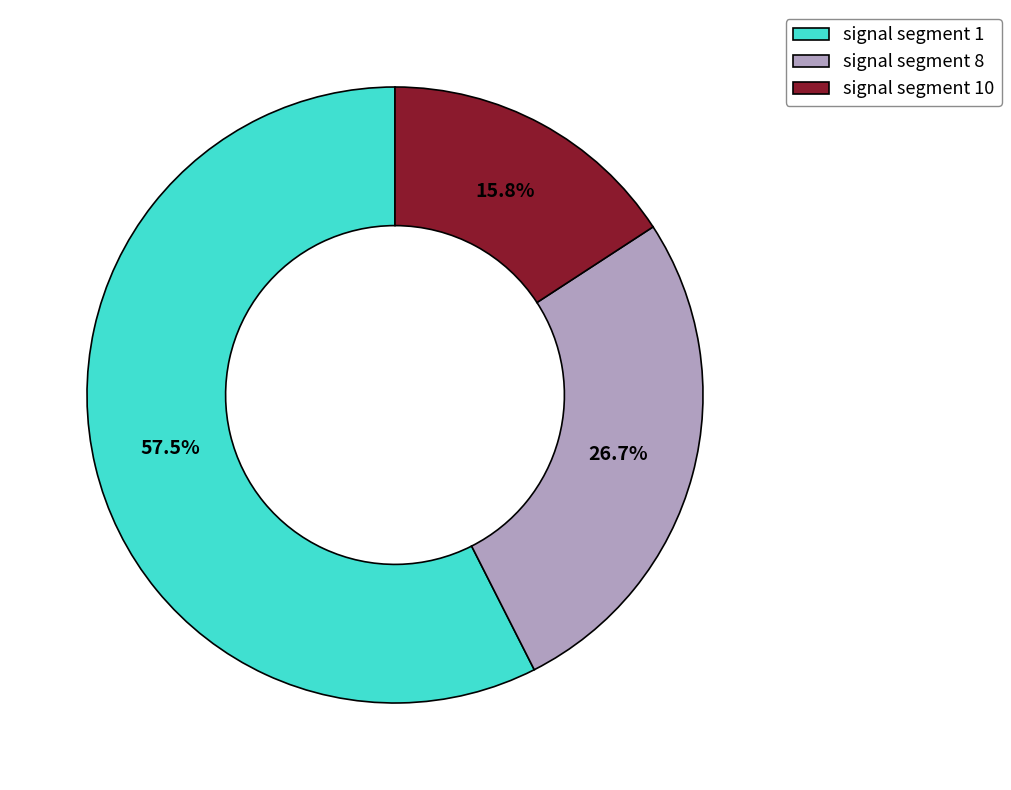

How much of the chart is everything except signal segment 8?

73.3%